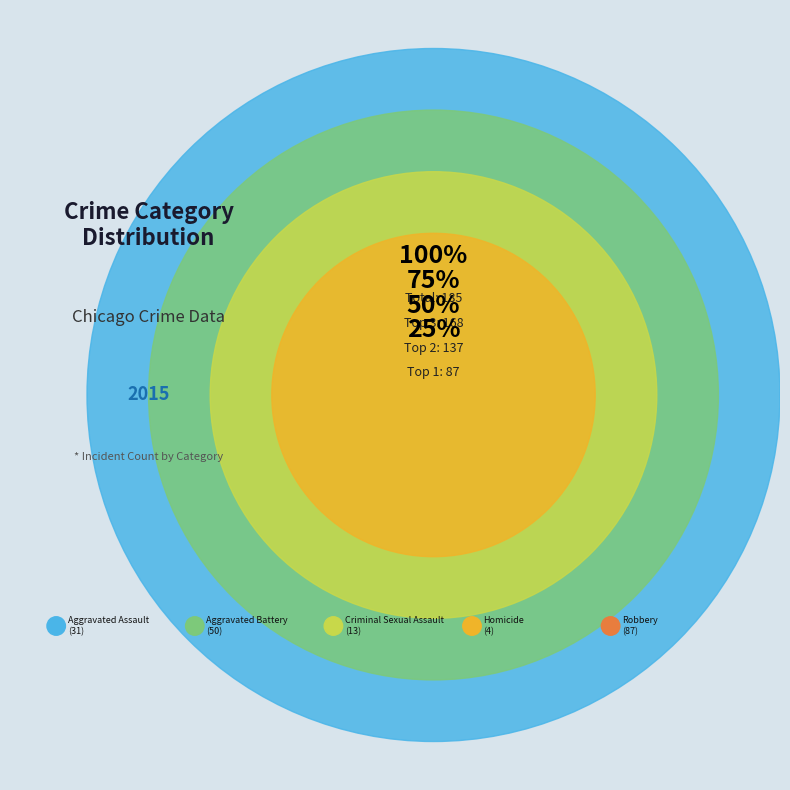

How many segments does this pie chart have?

5